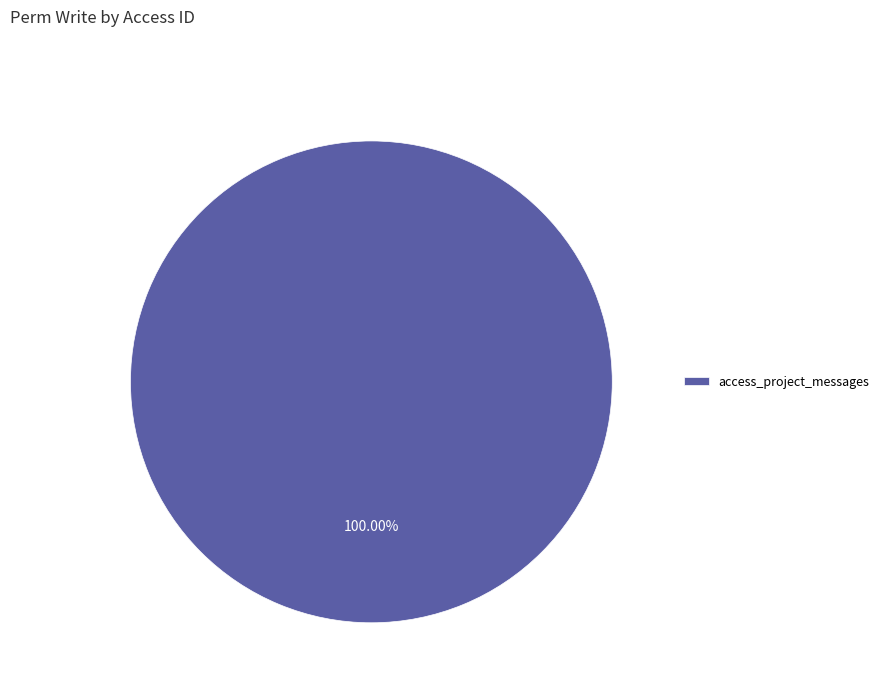

Rank the categories by value from lowest to highest.

access_project_messages